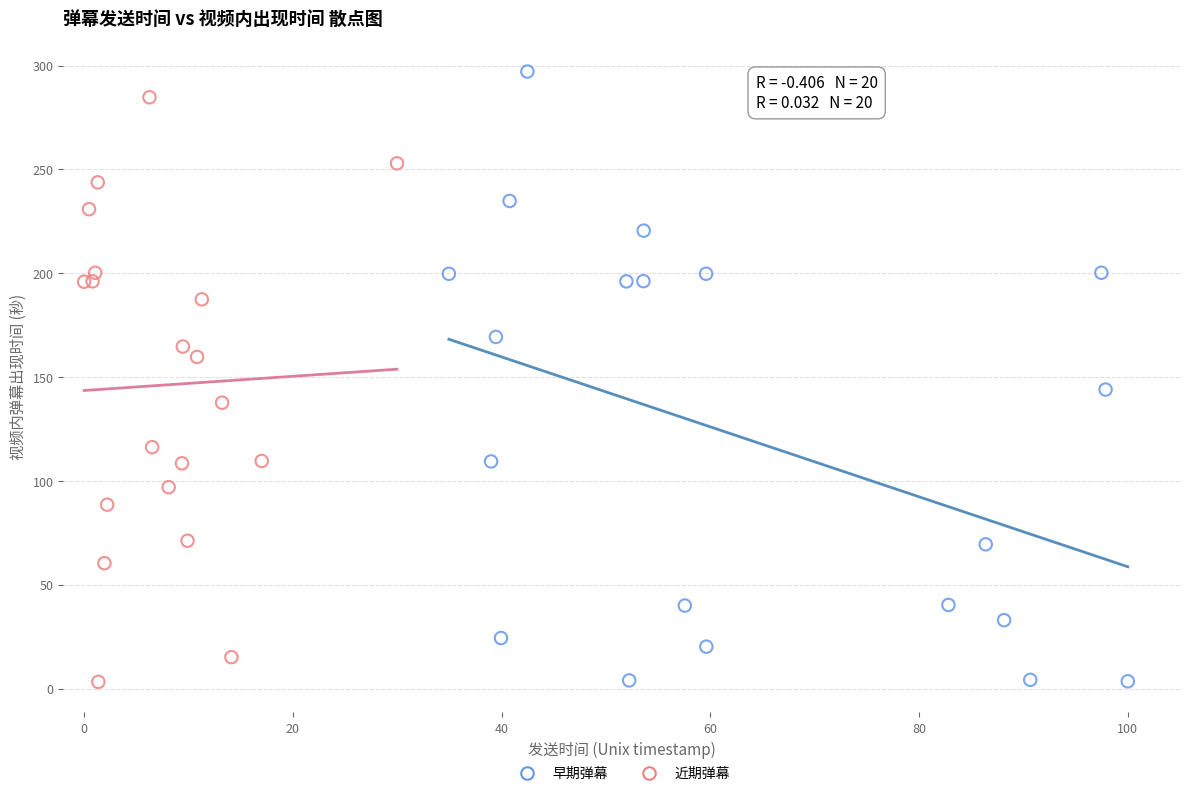

Which series has the widest spread of Y values?

早期弹幕